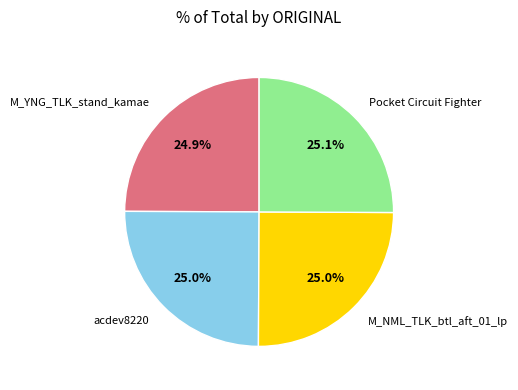

What is the total percentage of Pocket Circuit Fighter and M_NML_TLK_btl_aft_01_lp?

50.1%